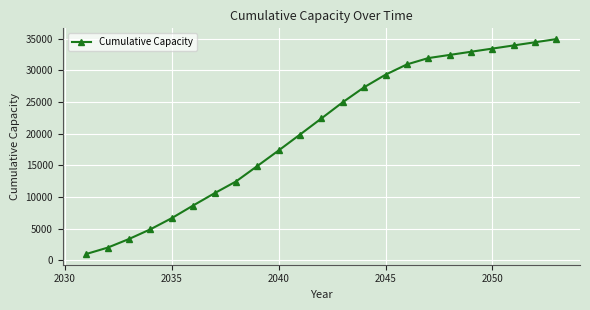

What is the greatest value displayed?

34948.3